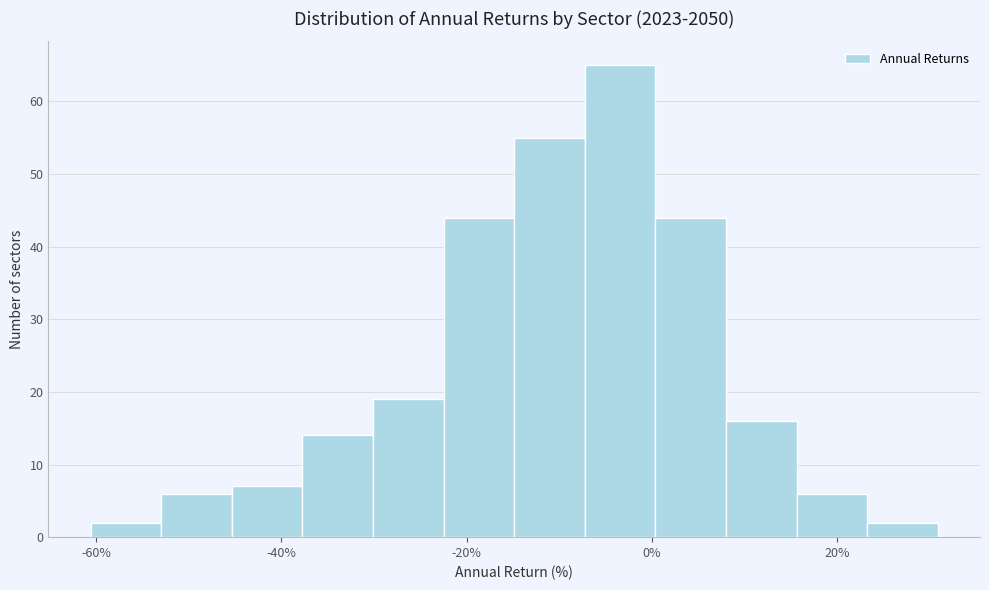

Read against the x-axis, roughly where is the centre of the tallest bar?

-4